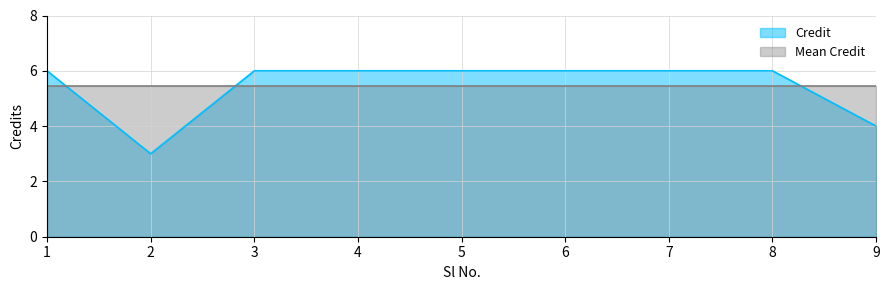

The chart shows a value of 6 at 4. True or false?

True